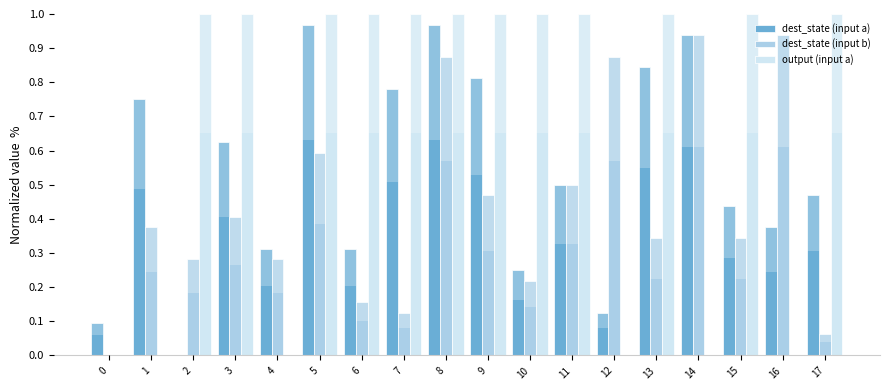

Is it true that output (input a) equals 1.4 at 6?

False